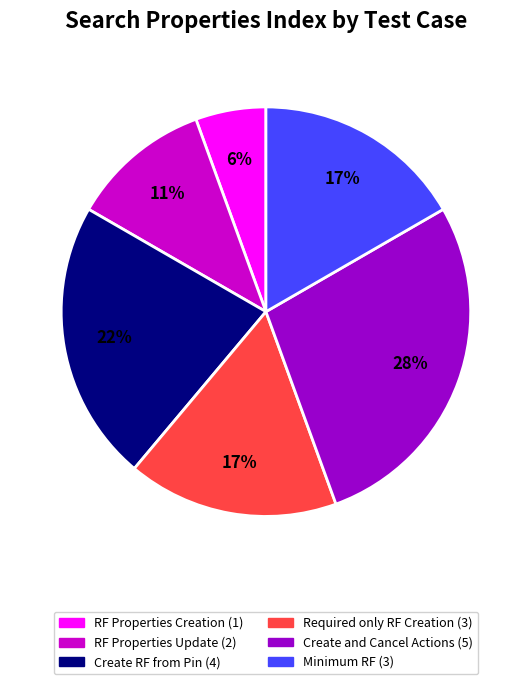

To the nearest percent, what is the average slice percentage?

17%